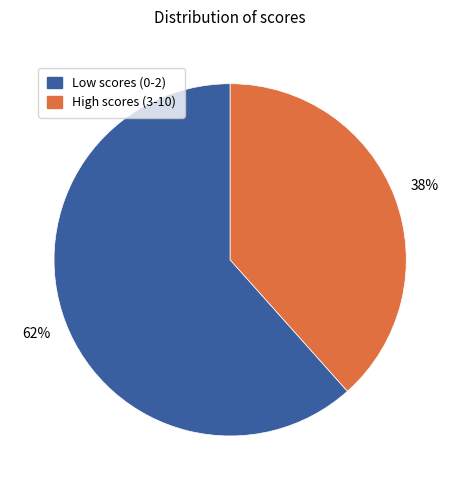

To the nearest percent, what is the average slice percentage?

50%